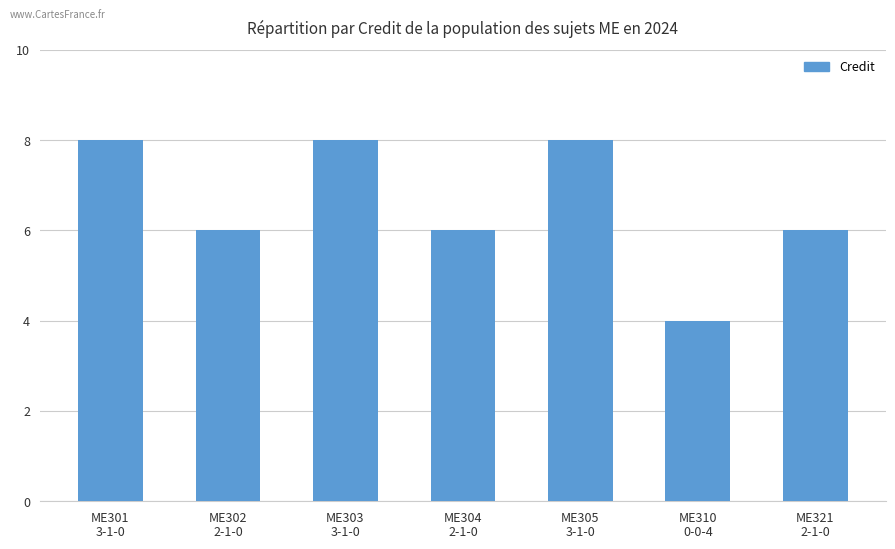

Reading left to right, extract all data points from this chart.

8	6	8	6	8	4	6